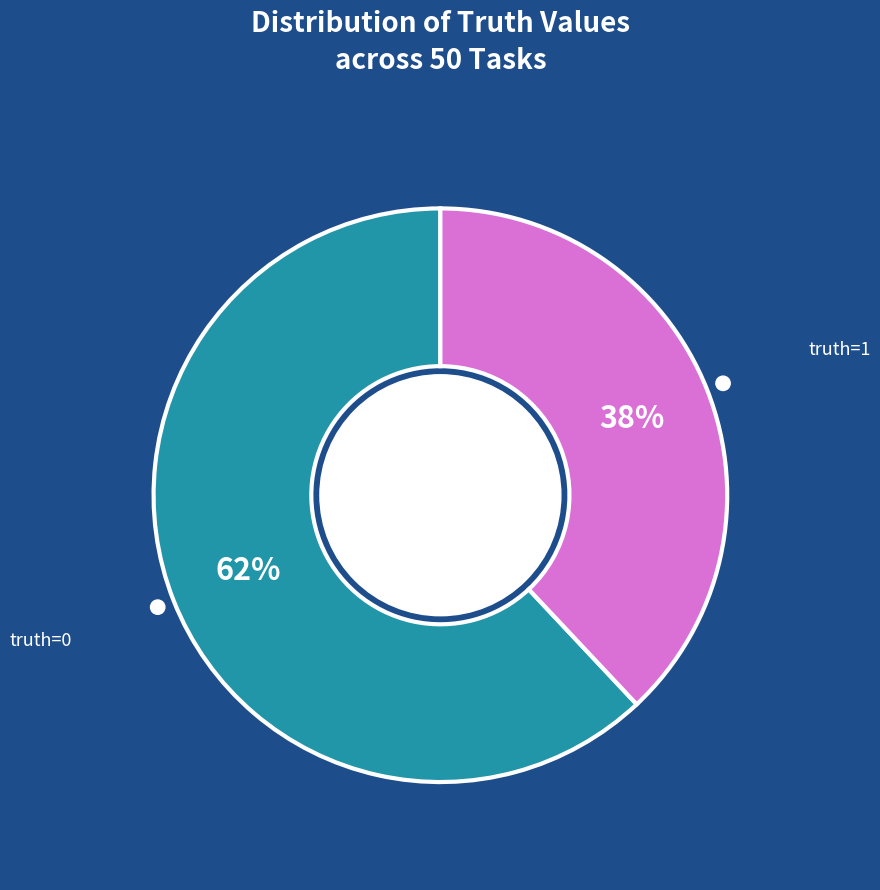

To the nearest percent, what is the average slice percentage?

50%